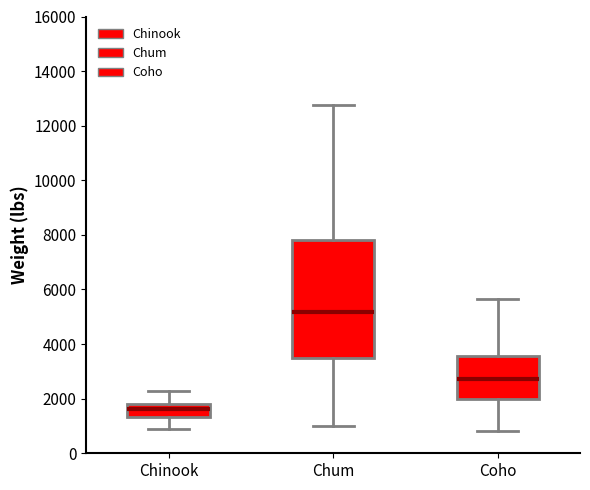

Reading left to right, read every box against the y-axis: the position of its median line, the range the box covers, and the ends of its whiskers. The values are not printed on the chart, so give them approximately, as read against the axis.

Chinook: median 1600, box 1400 to 1800, whiskers 800 to 2200
Chum: median 5200, box 3400 to 7800, whiskers 1000 to 12800
Coho: median 2800, box 2000 to 3600, whiskers 800 to 5600